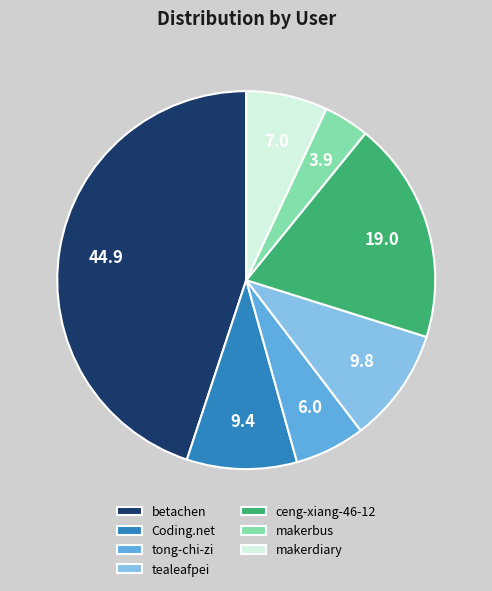

Is makerdiary the majority of the pie?

No